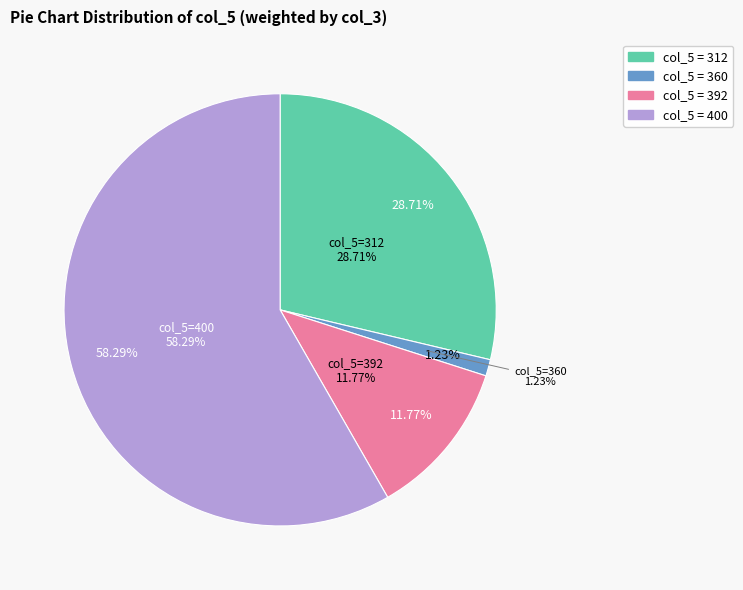

What is the change in value from 400 to other?

-3806699919